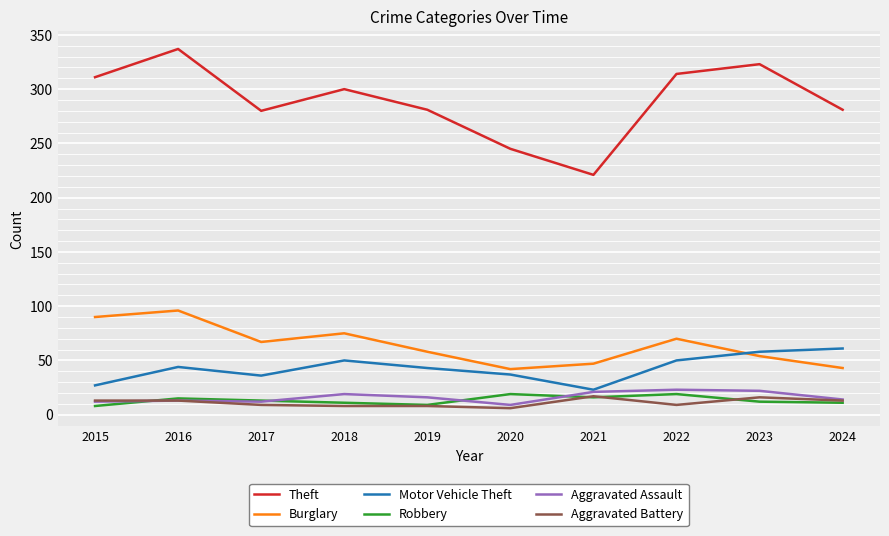

True or false: Aggravated Battery has more than 1 points higher than both neighbors.

True